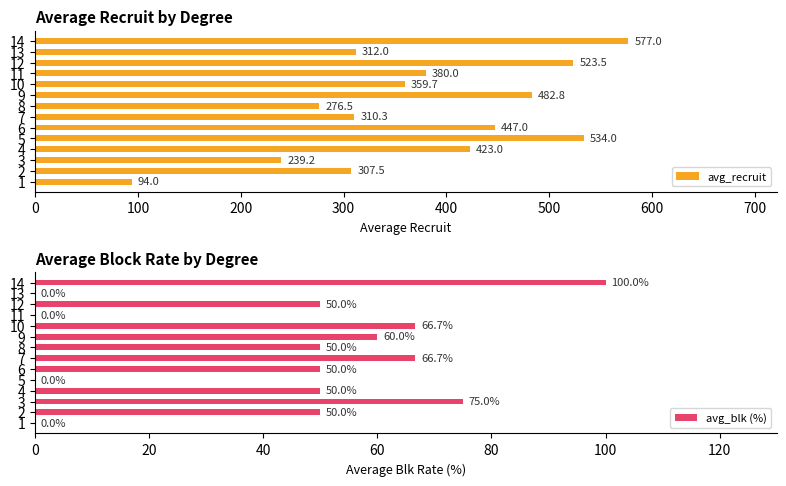

List the series in order of their peak value, lowest first.

avg_blk (%), avg_recruit